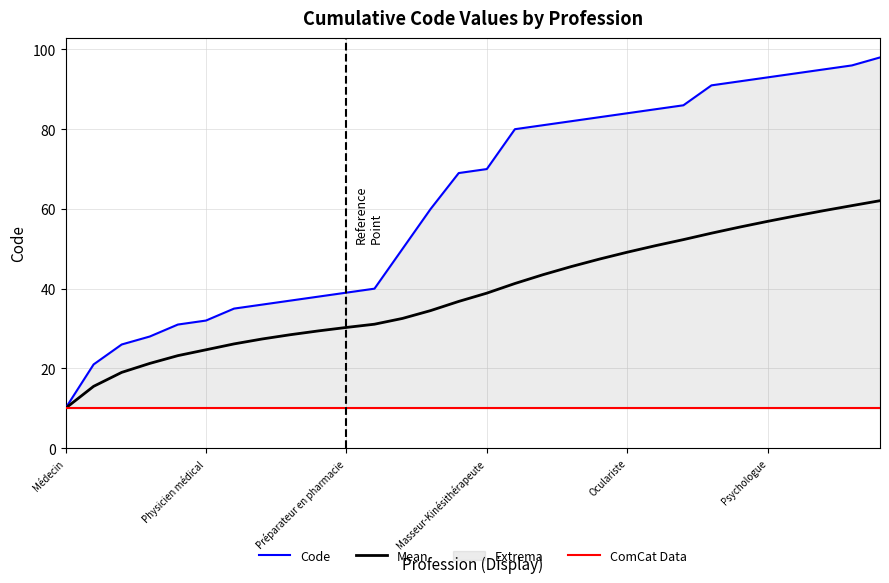

Which category has the lowest value in the Mean series?

Médecin